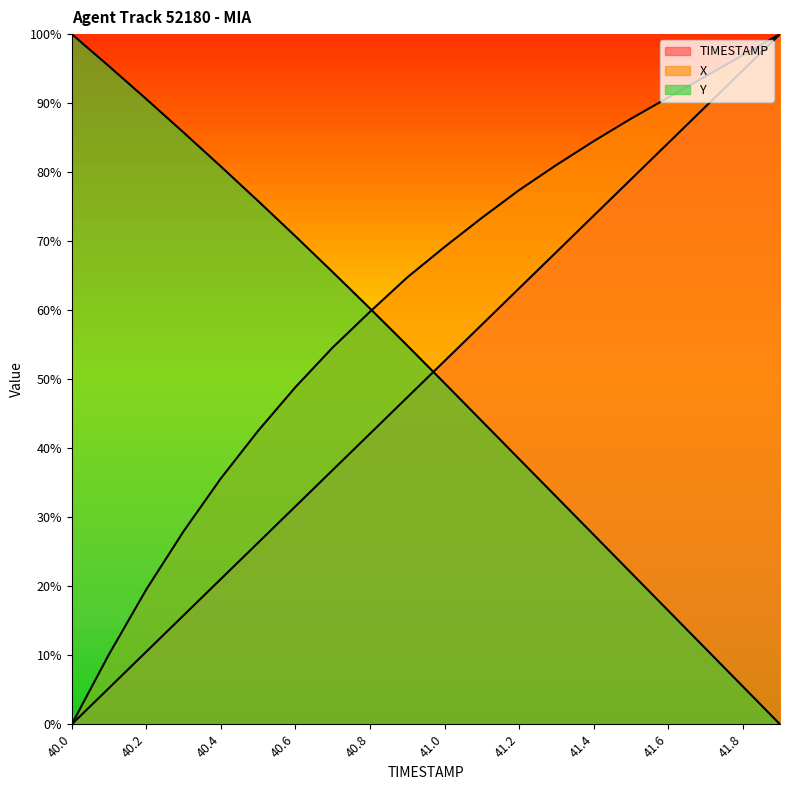

Which category has the lowest value in the X series?

40.0